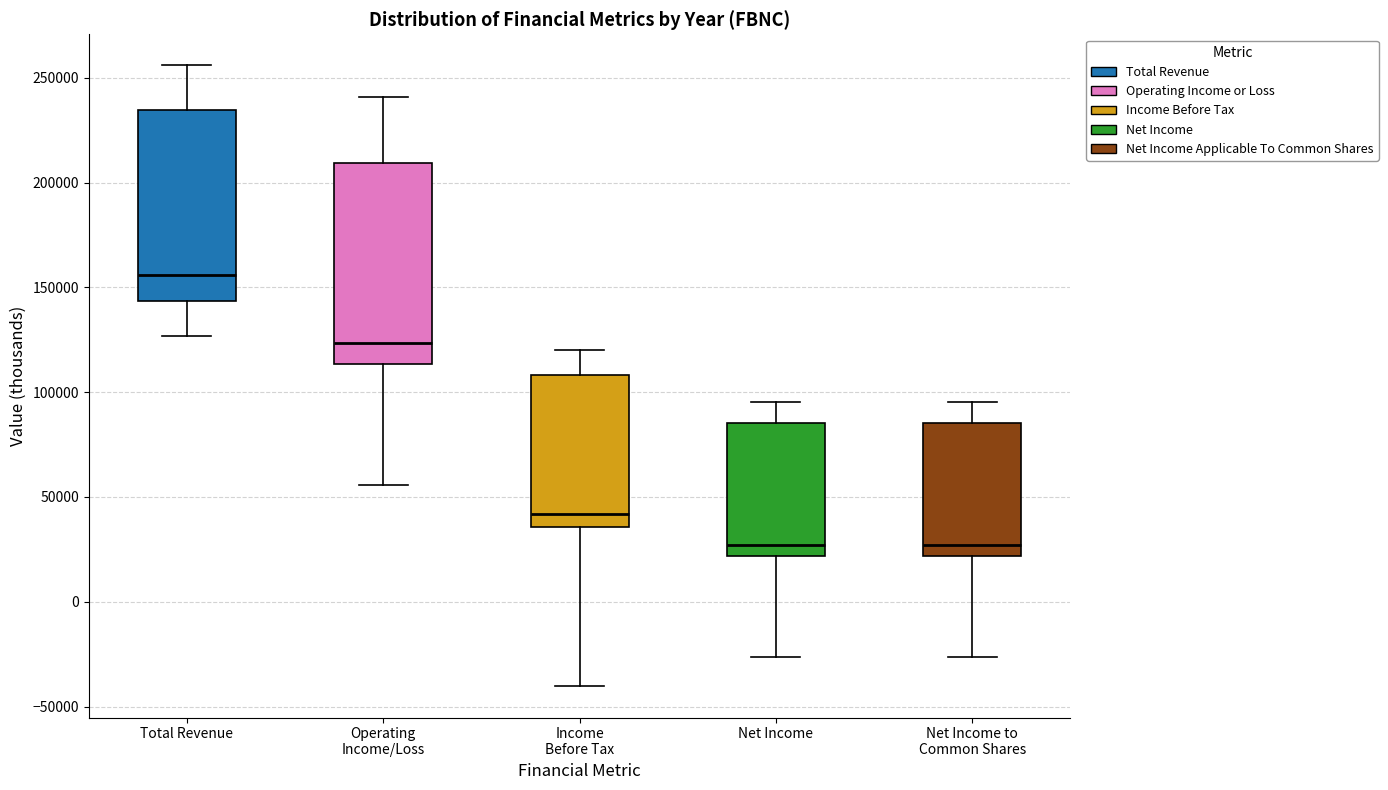

Where is the upper edge of the box for Income Before Tax on the y-axis? The values are not printed on the chart, so give them approximately, as read against the axis.

110000